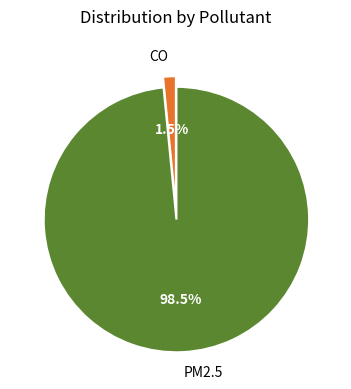

Rank the categories by value from highest to lowest.

PM2.5, CO